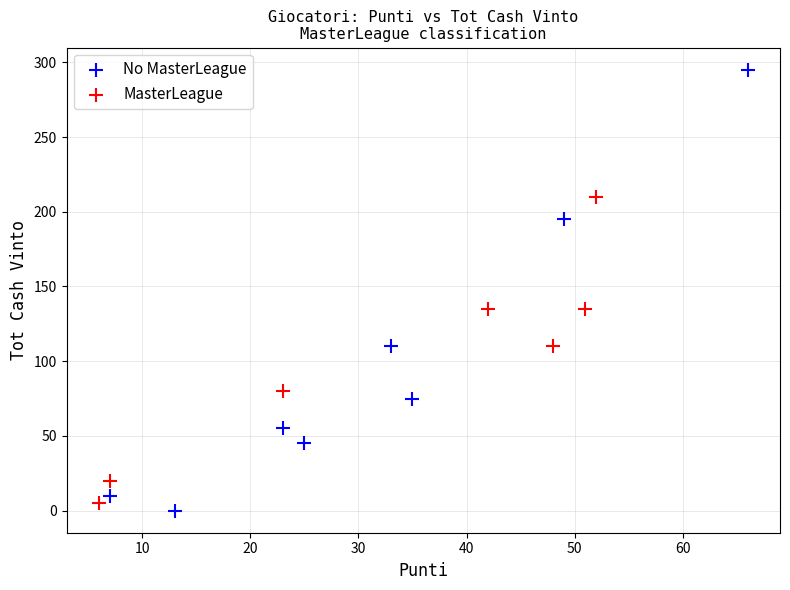

Which series contains the highest Y value?

No MasterLeague